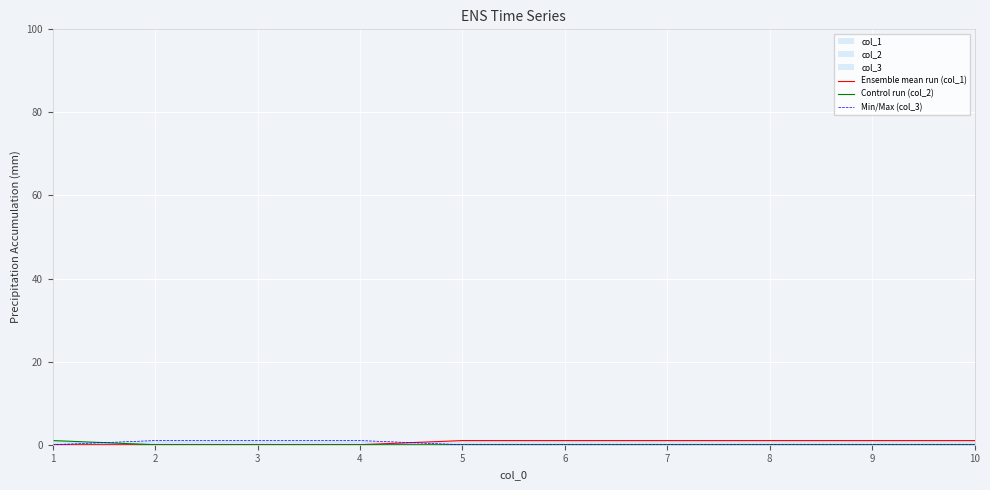

What is the value of the Min/Max (col_3) point at the 2nd from the left?

1